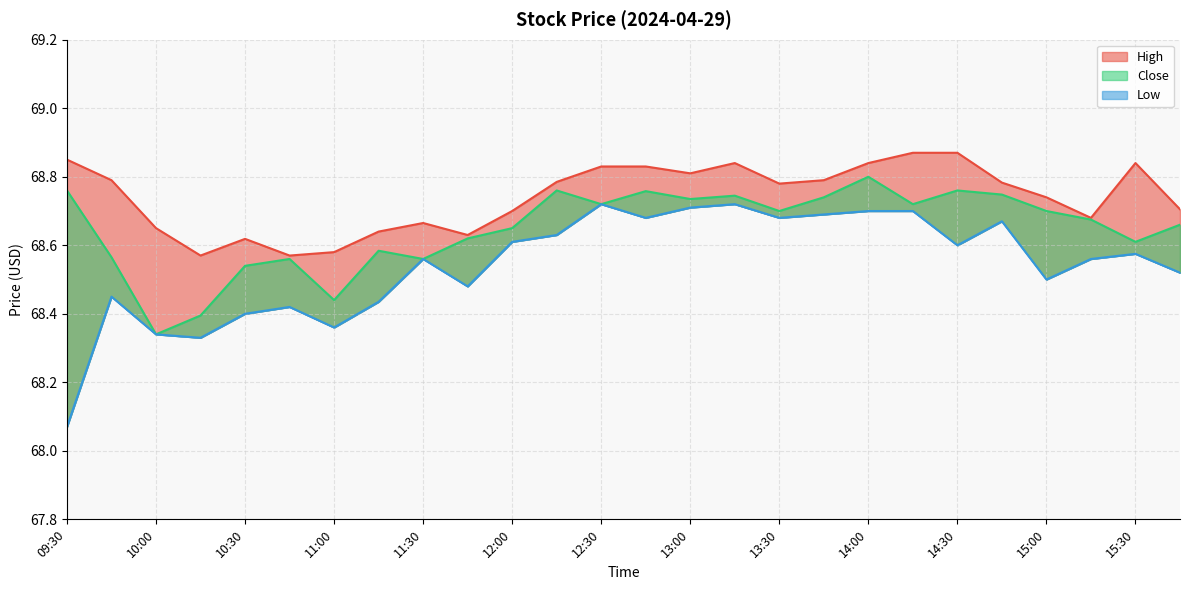

Which series has the widest spread of values?

Low